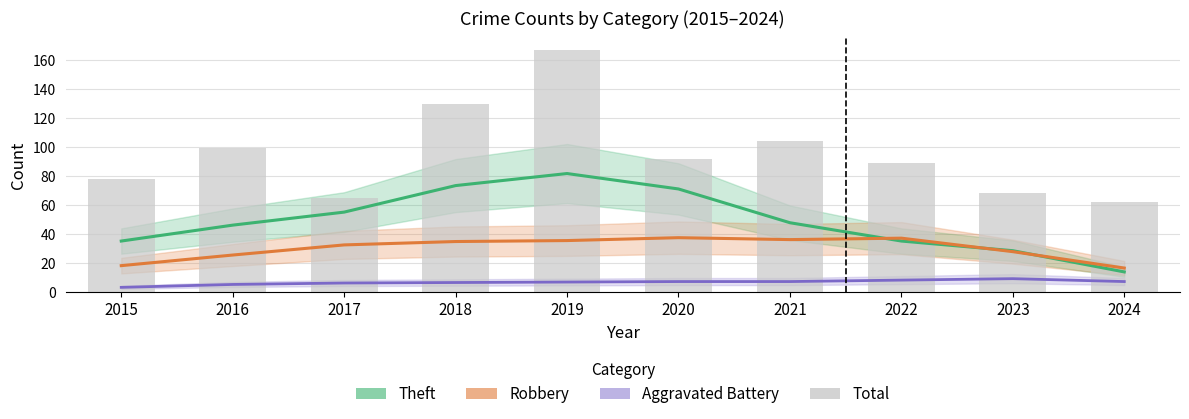

Is it true that Total (bars) equals 41.9 at 2023?

False